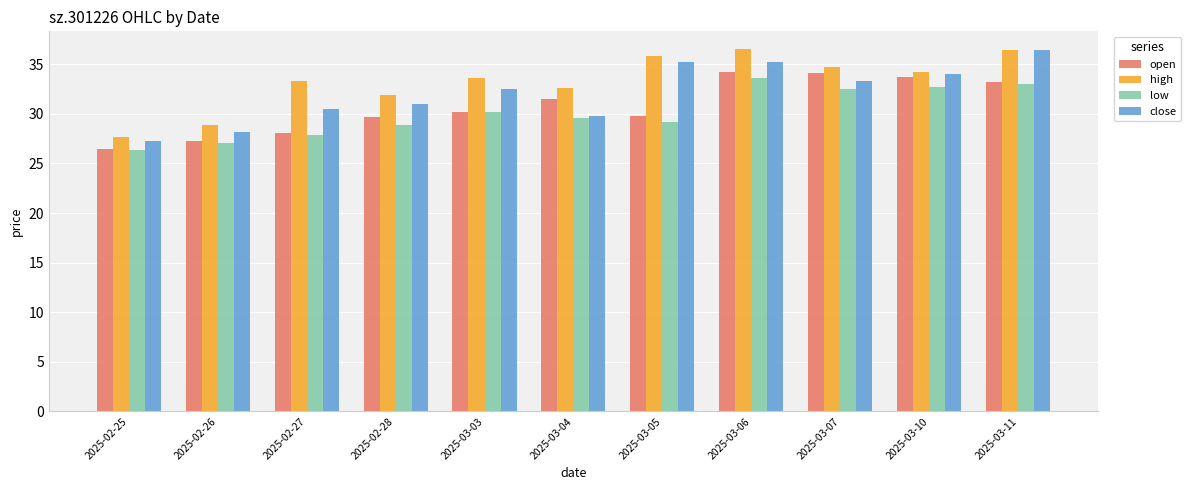

Where is high nearest to the value 32?

2025-02-28